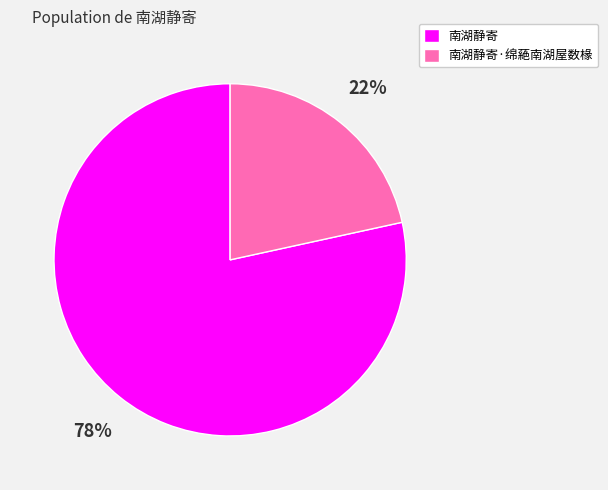

Rank the categories by value from highest to lowest.

南湖静寄, 南湖静寄·绵蕝南湖屋数椽